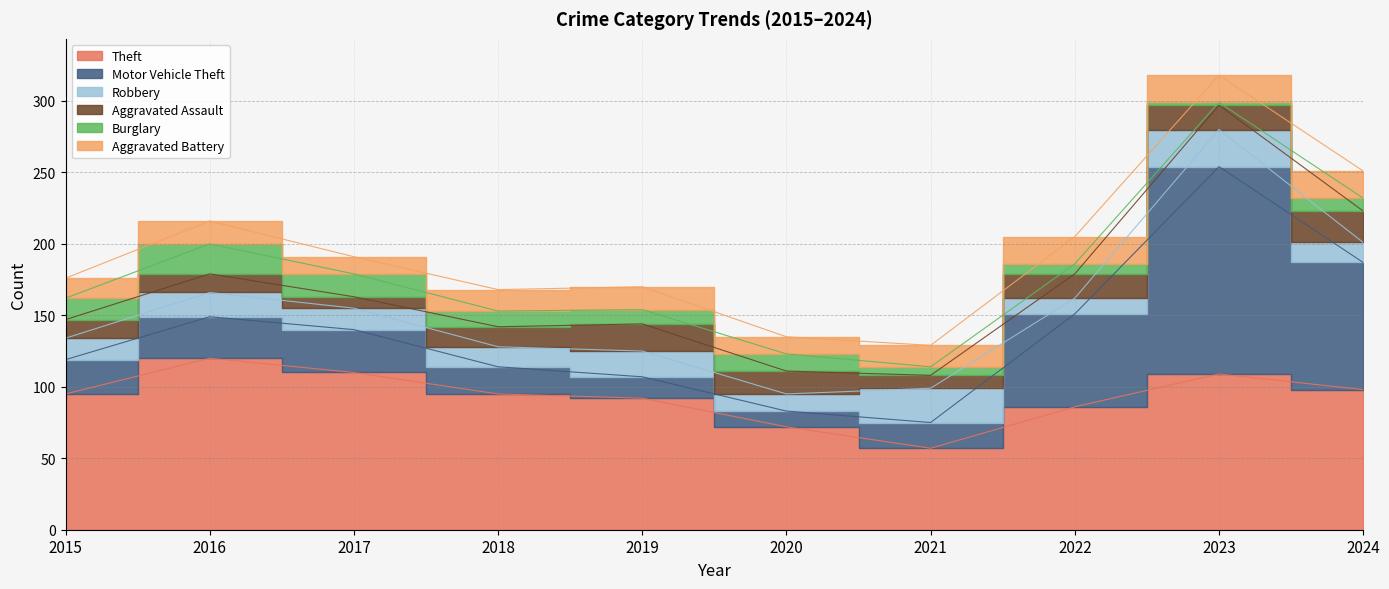

At which label does Theft reach its minimum?

2021